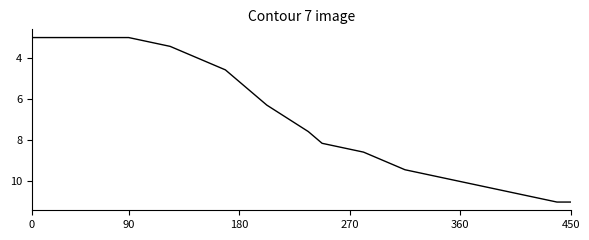

What is the smallest value displayed?

3.0